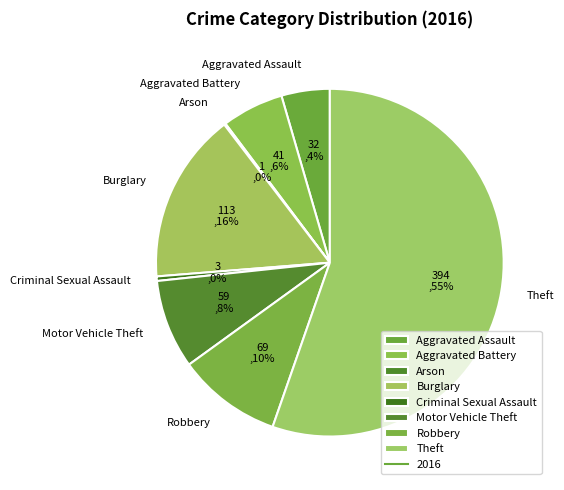

To the nearest percent, what is the average slice percentage?

12%